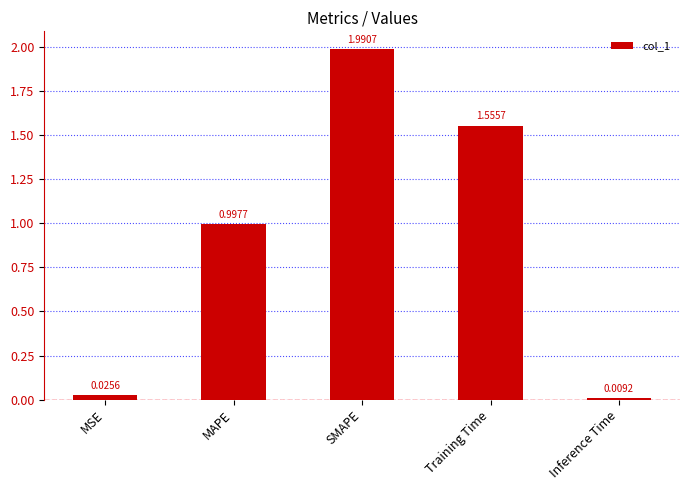

What is the sum of all values?

4.6